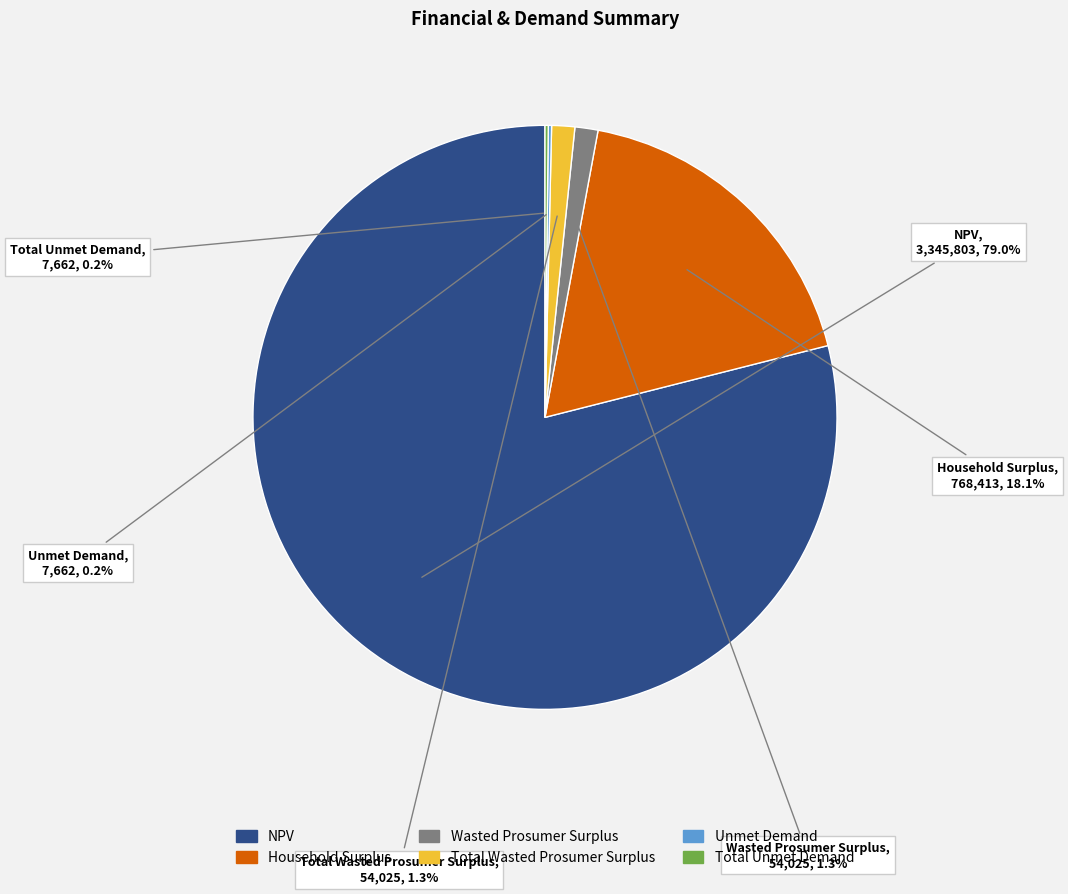

Is there any slice that represents more than half of the pie?

Yes